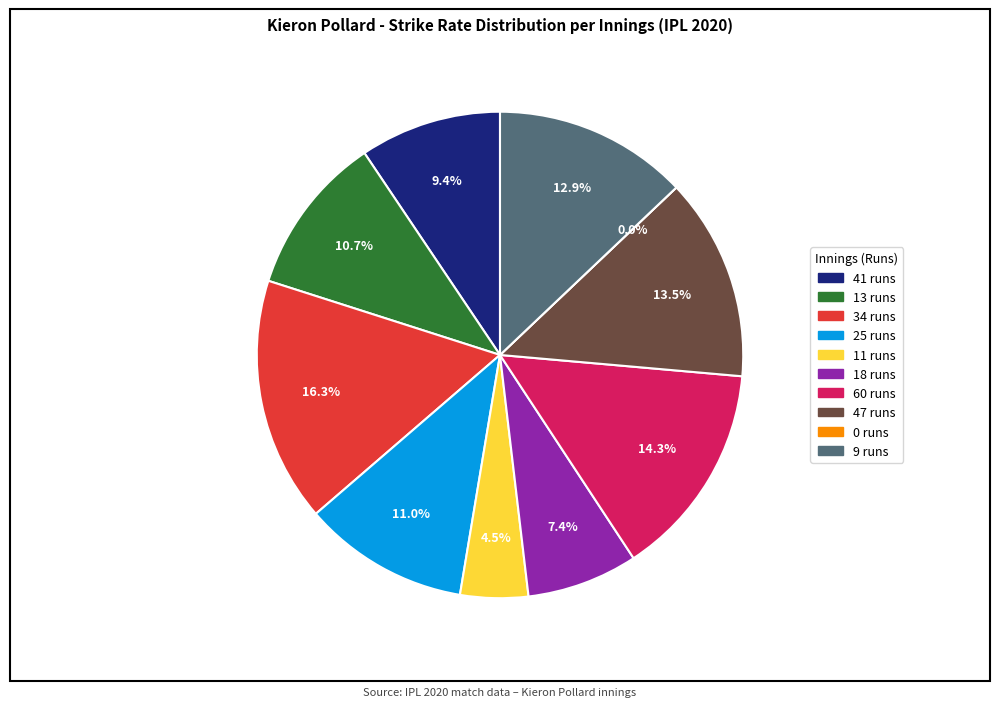

To the nearest percent, what percentage of the pie is 13 runs?

11%